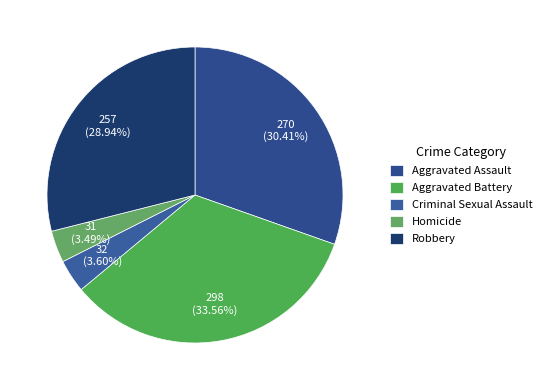

How many segments does this pie chart have?

5